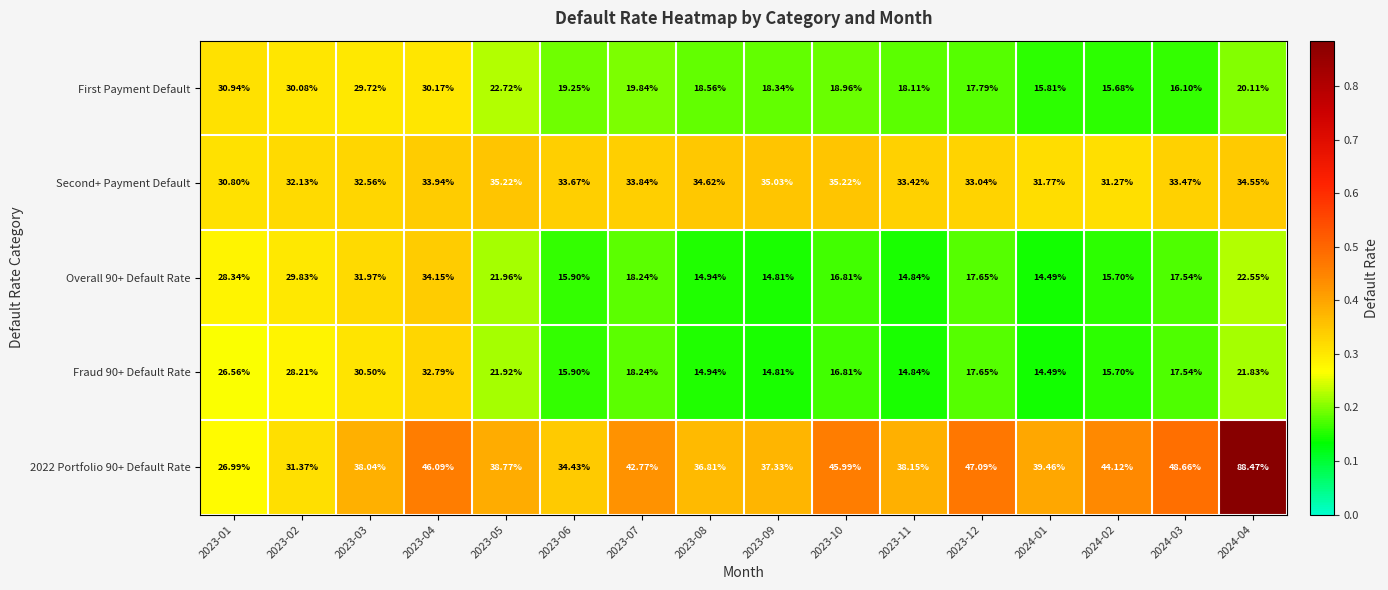

Is the value of First Payment Default at 2024-03 greater than the value of 2022 Portfolio 90+ Default Rate at 2023-07?

No